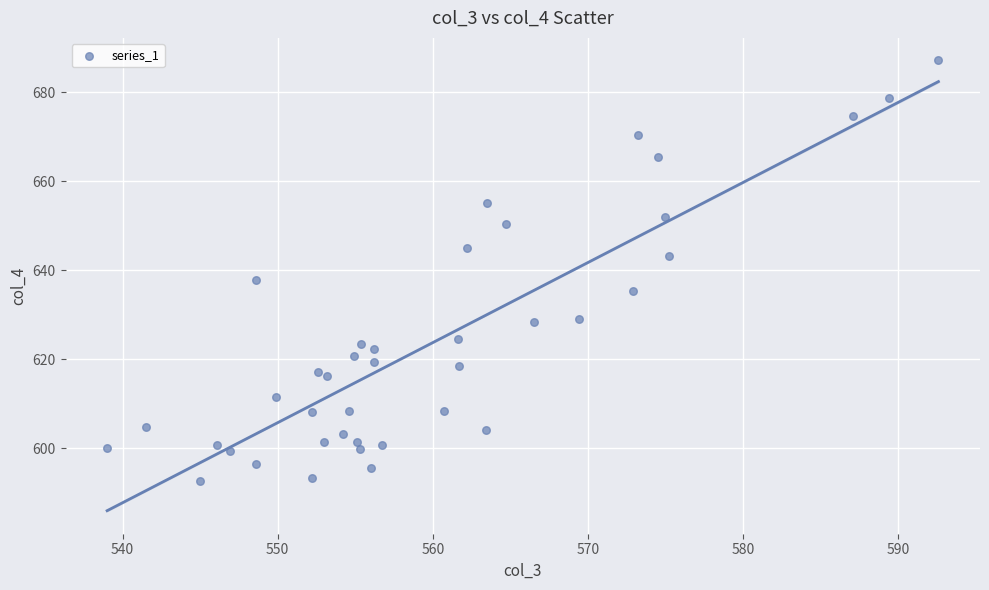

What is the range of Y values (max minus min)?

94.6